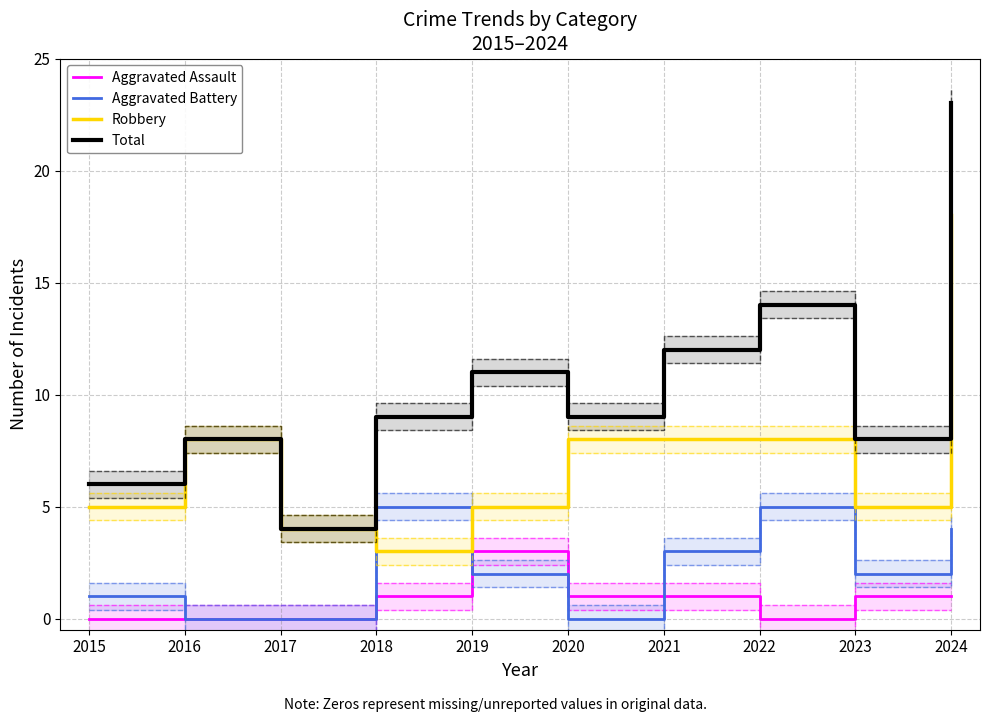

What is the total value across all series at 2016?

16